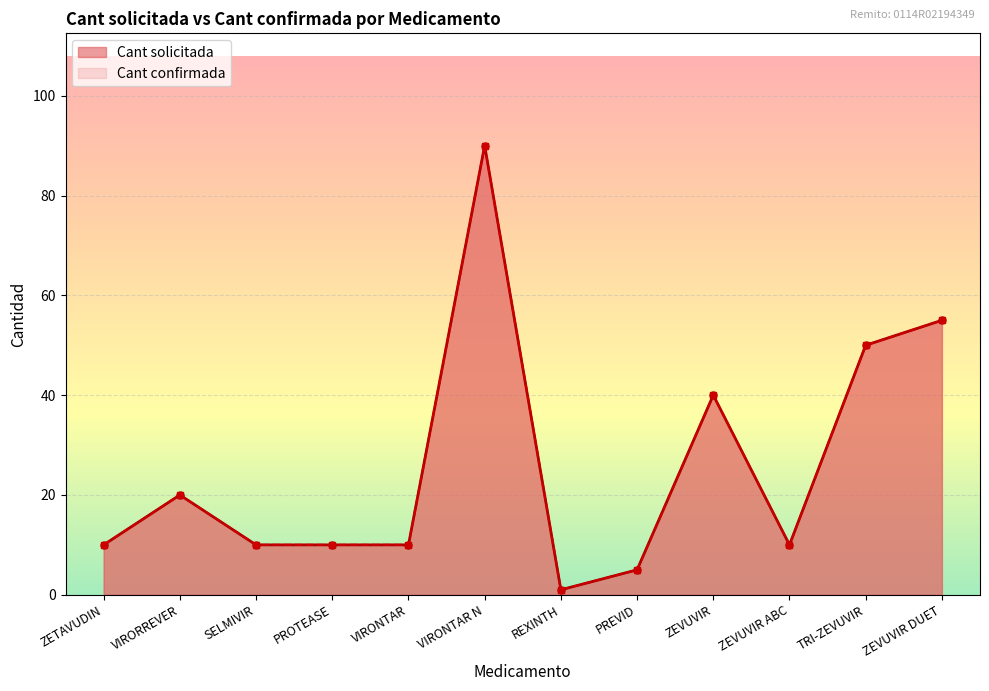

True or false: Cant solicitada and Cant confirmada intersect in this chart.

False